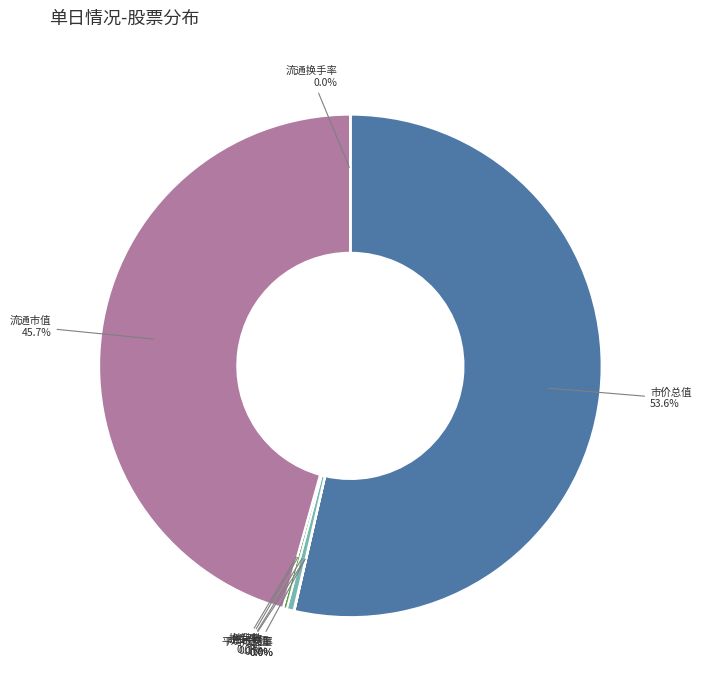

What is the largest slice in the pie chart?

市价总值